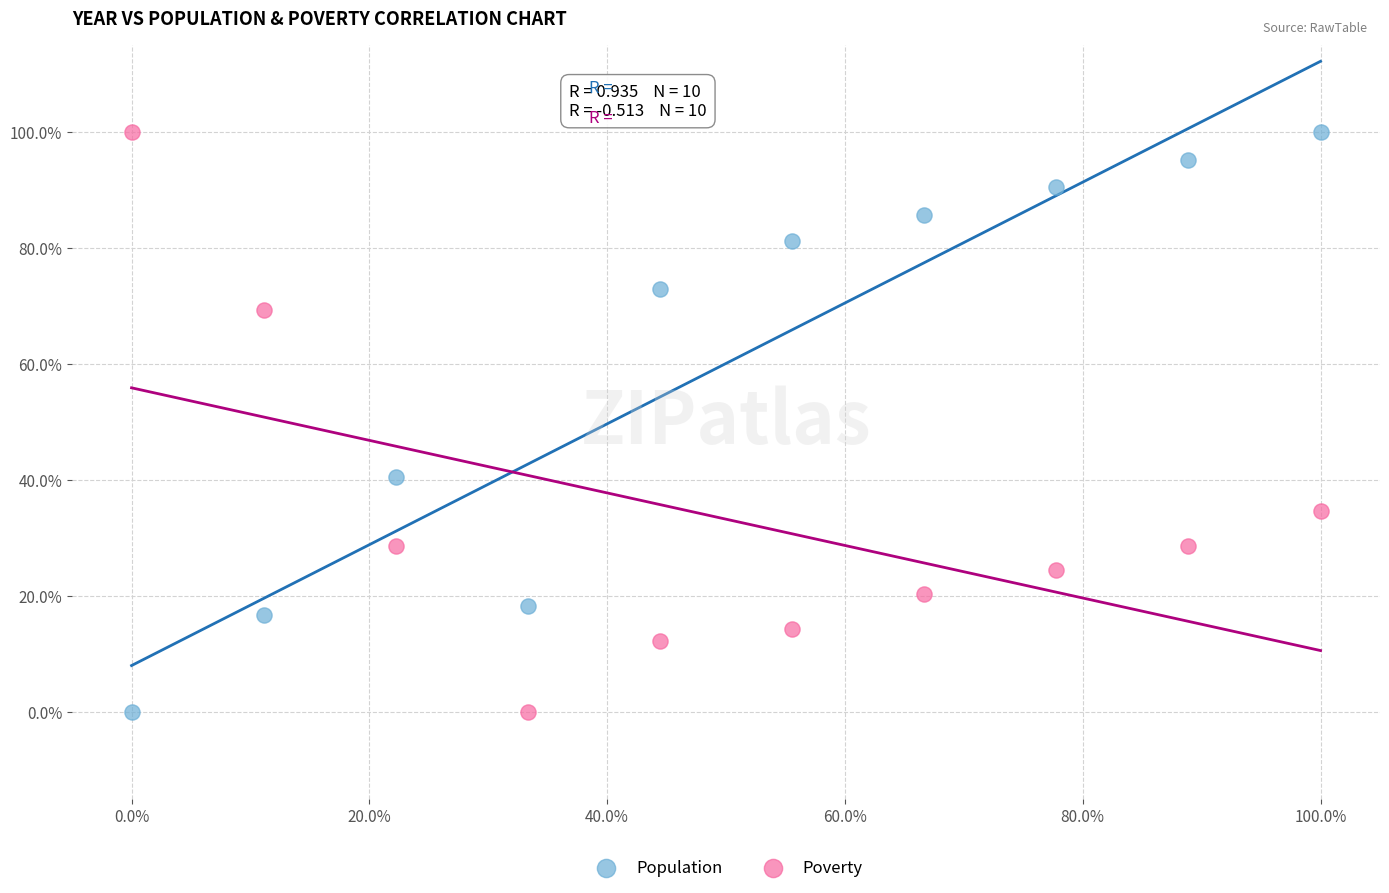

What are all the series names shown in the legend?

Population, Poverty